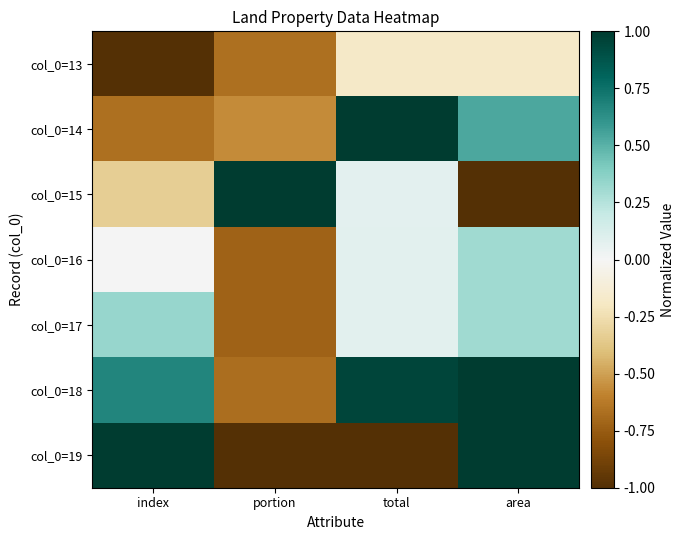

What is the total value across all series at portion?

-3.3